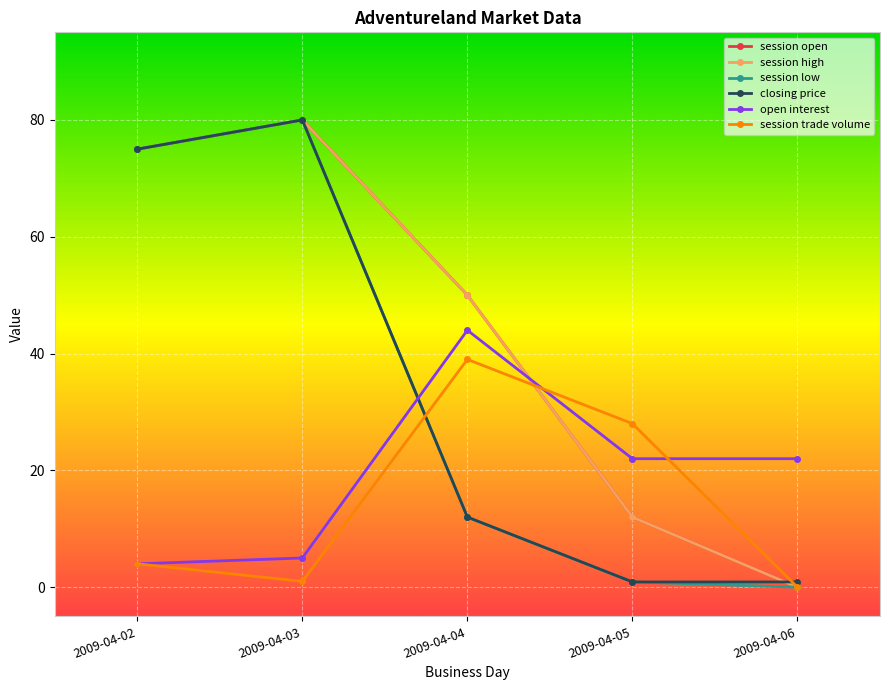

Rank the categories by open interest value from lowest to highest.

2009-04-02, 2009-04-03, 2009-04-05, 2009-04-06, 2009-04-04